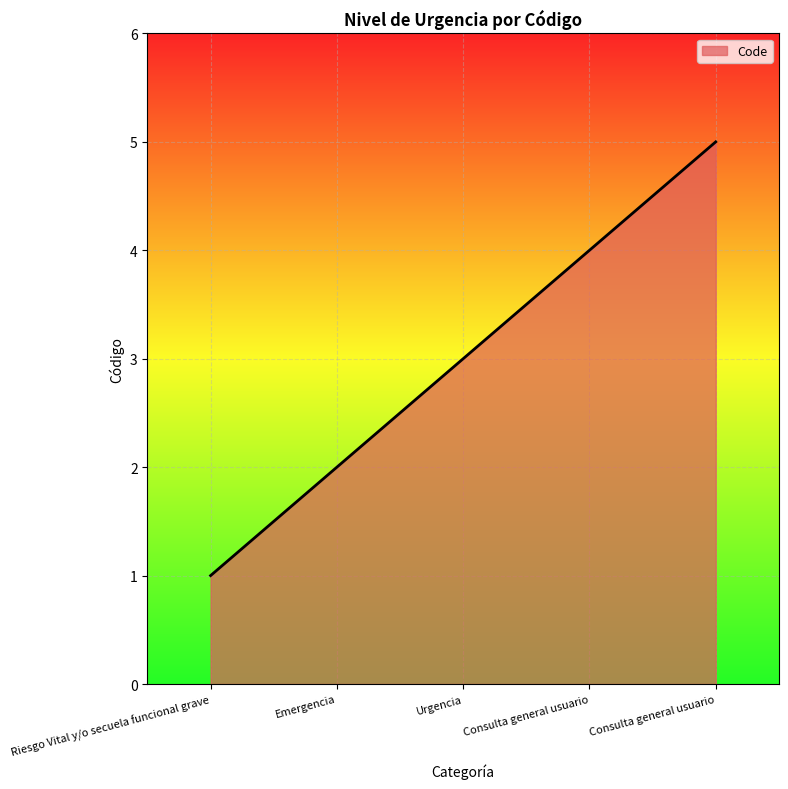

Does the chart have visible grid lines?

Yes